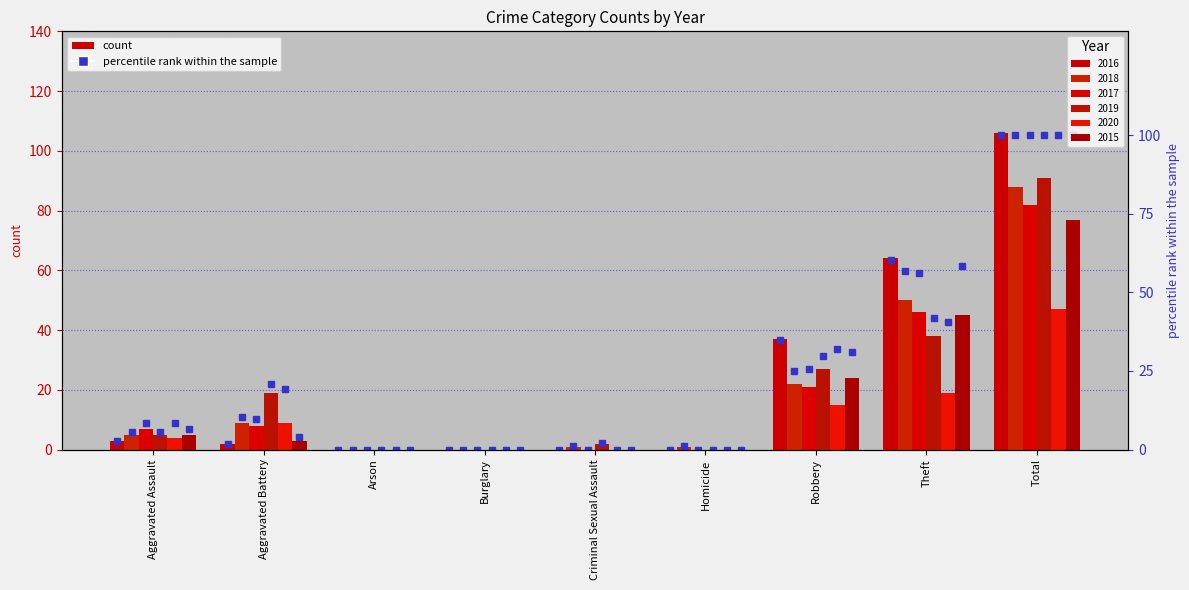

What is the value of the 2nd bar from the left?

1.9